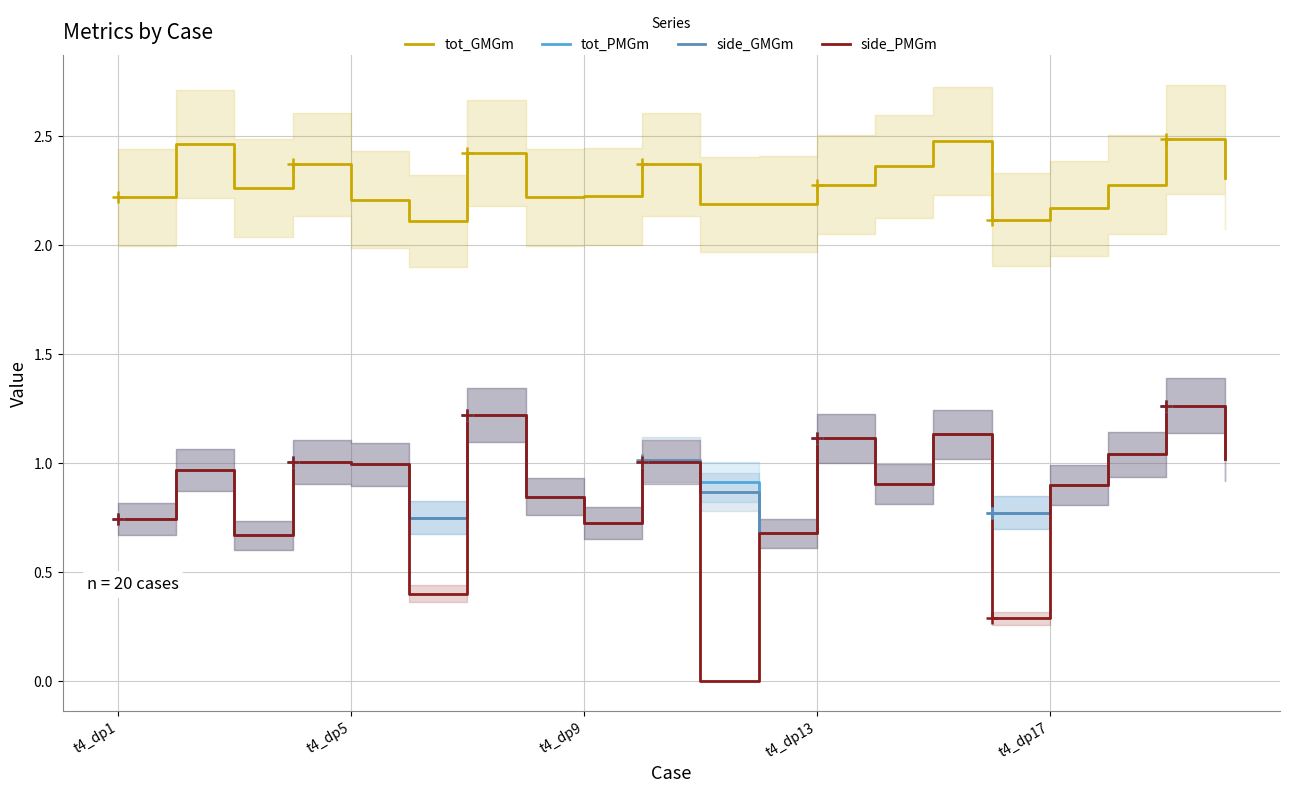

True or false: tot_GMGm and tot_PMGm intersect in this chart.

False